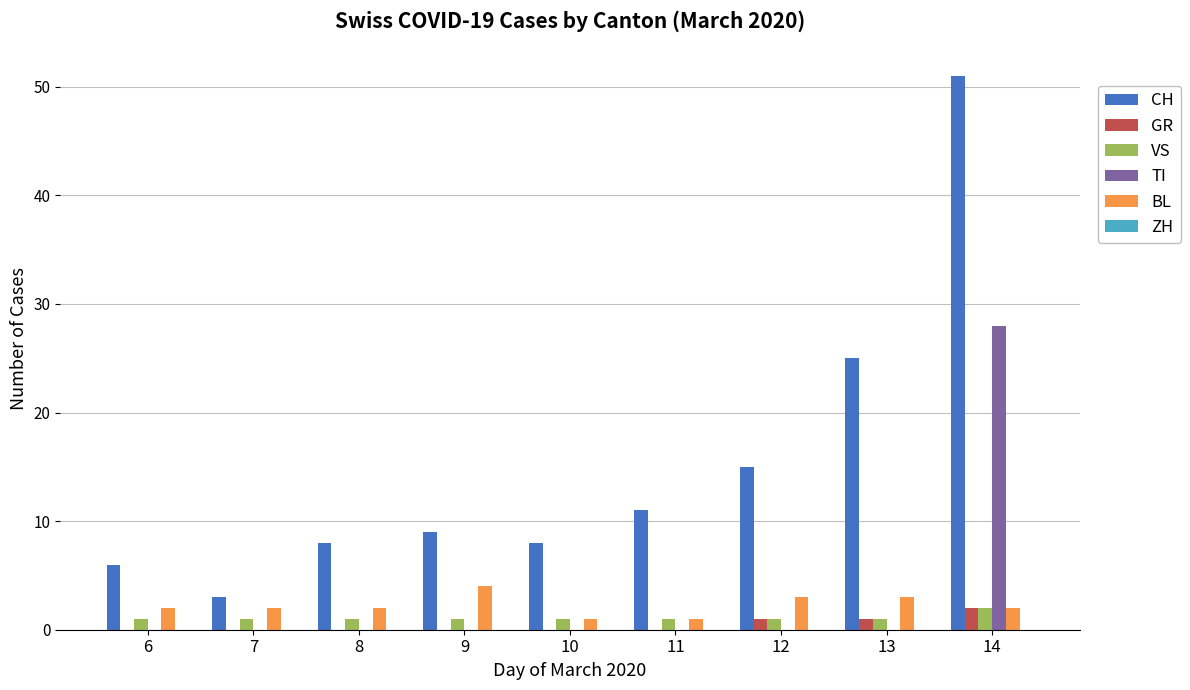

How many groups of bars are there?

9